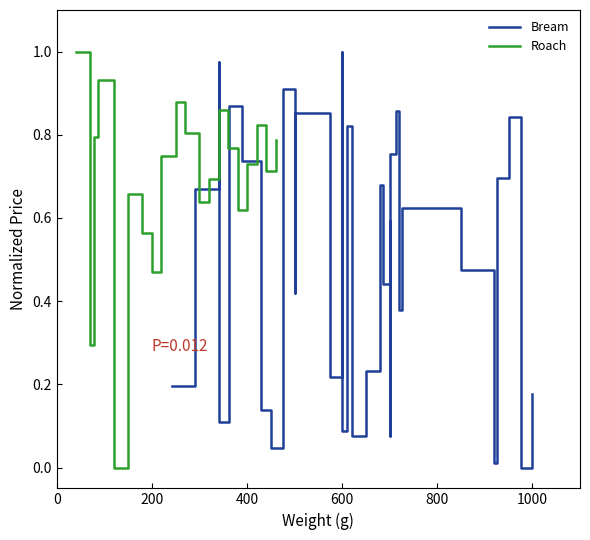

True or false: there are more than 2 points higher than both neighbors.

True